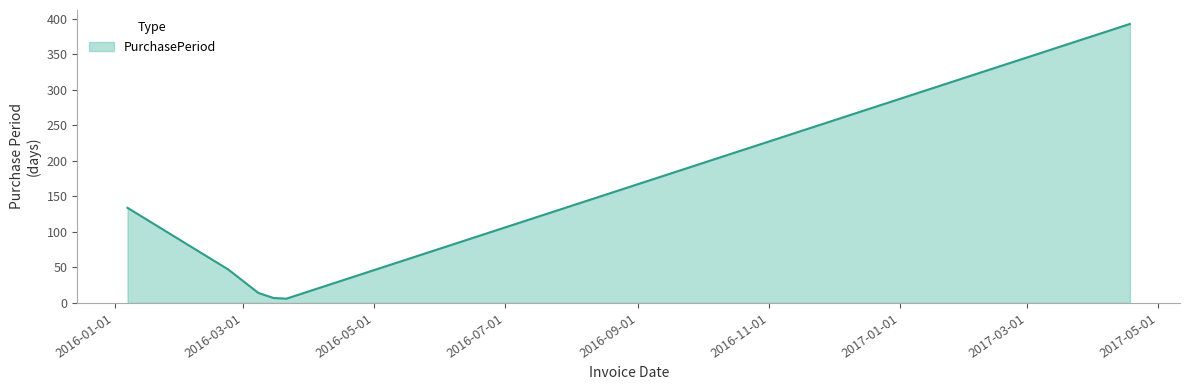

What is the greatest value displayed?

393